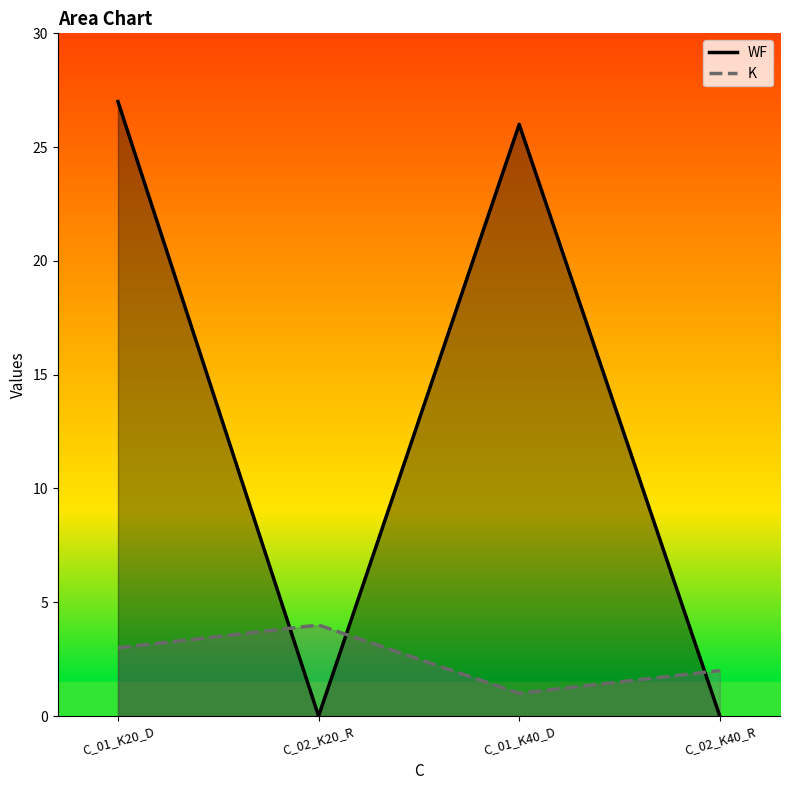

What are all the series names shown in the legend?

WF, K